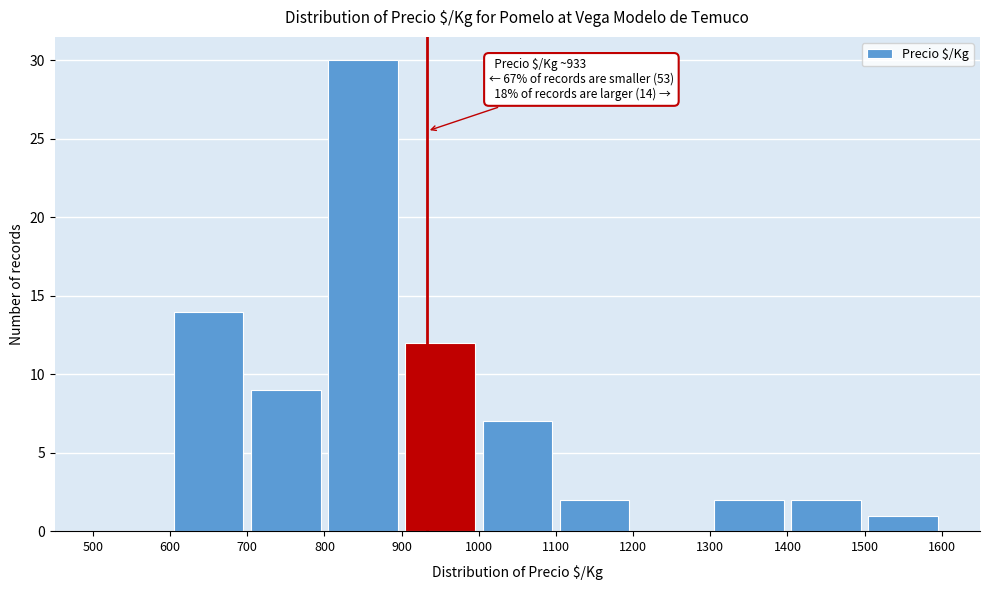

Over which range of the x-axis is the bar tallest?

800 to 900